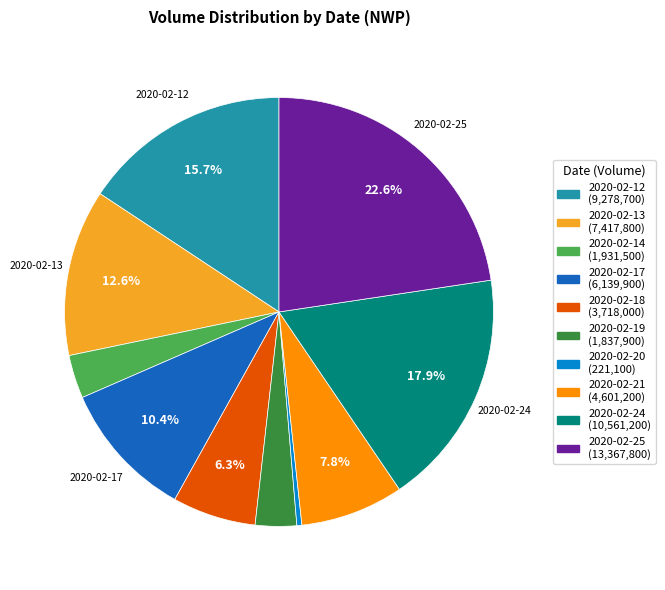

To the nearest percent, what is the difference between the largest and smallest slice percentages?

22%